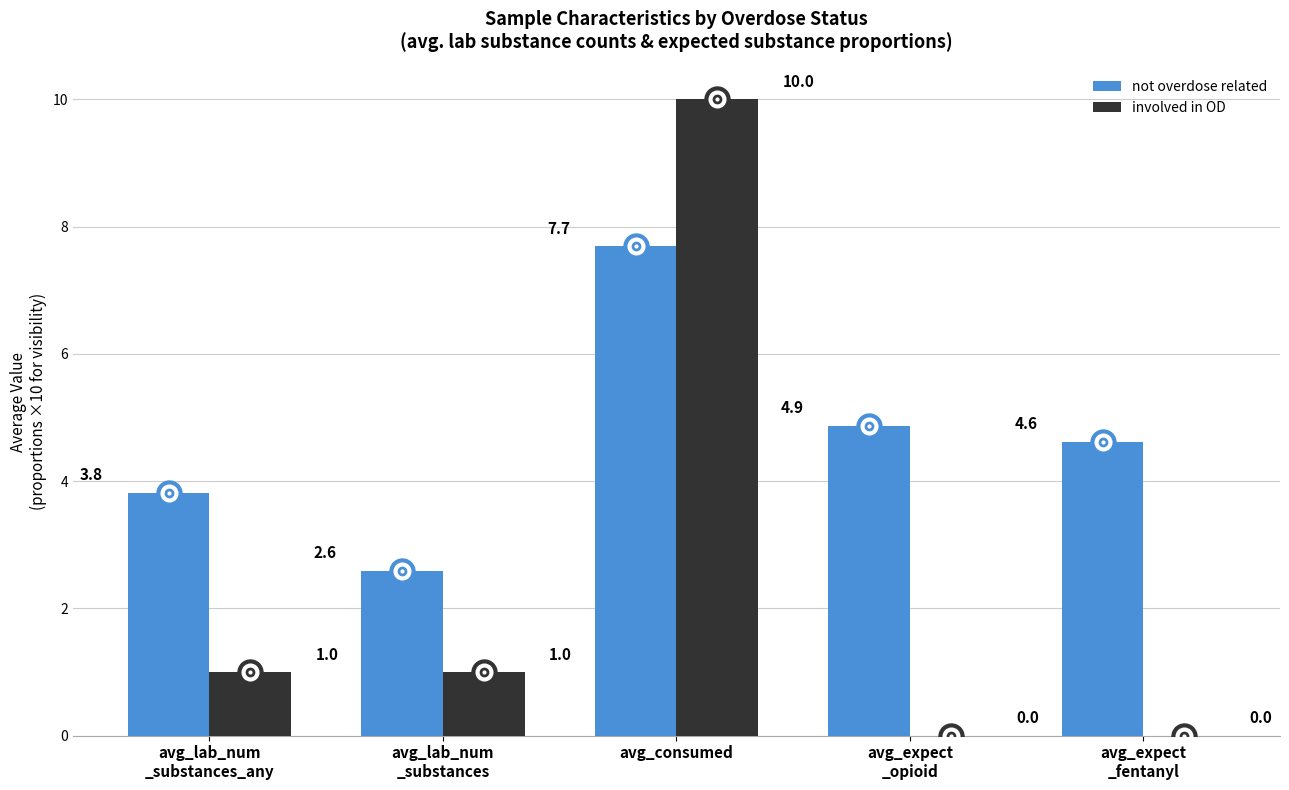

What is the sum of all not overdose related values?

23.6